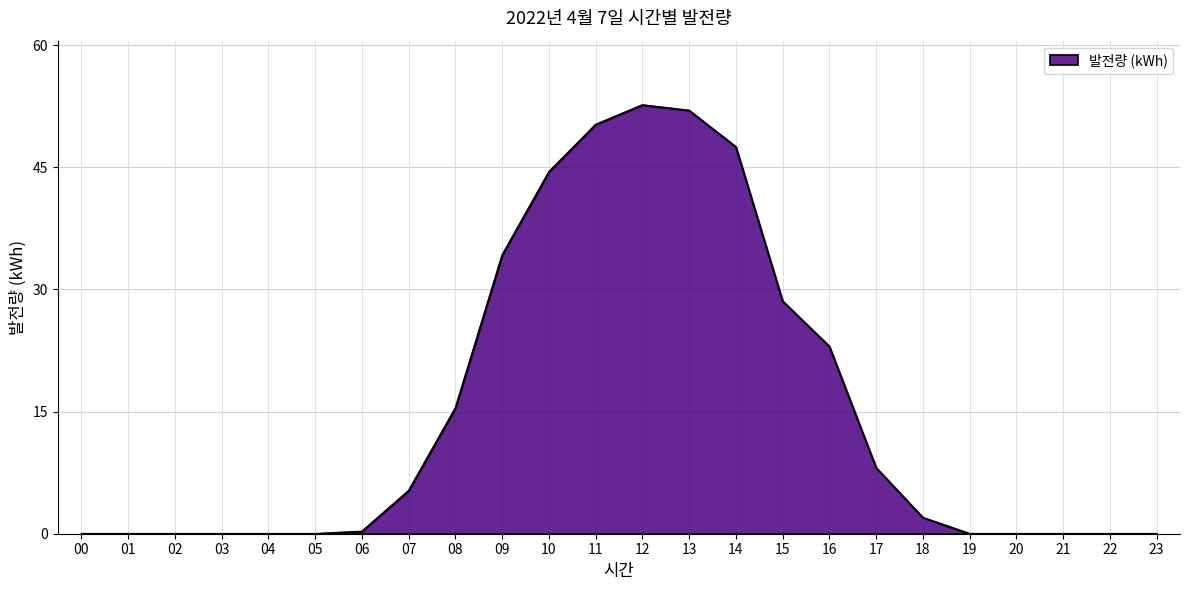

What is the difference between the values at 10 and 01?

44.4